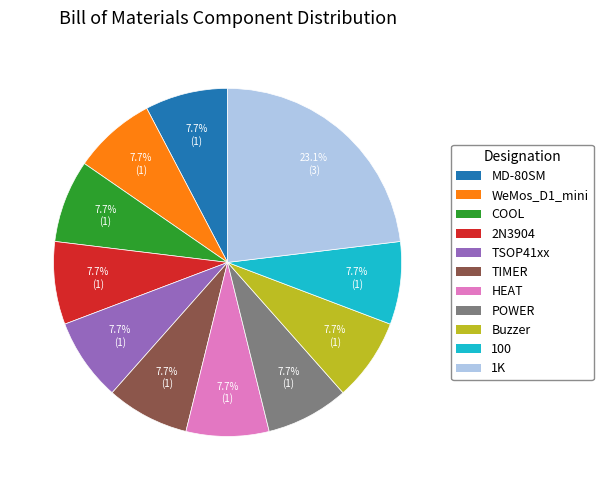

Which slice is the largest?

1K